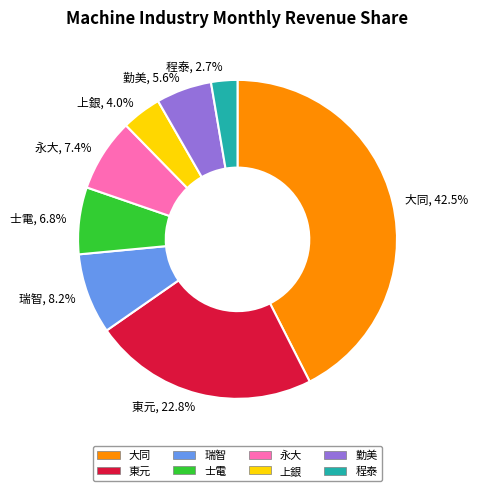

Is the sum of 士電 and 東元 greater than half?

No